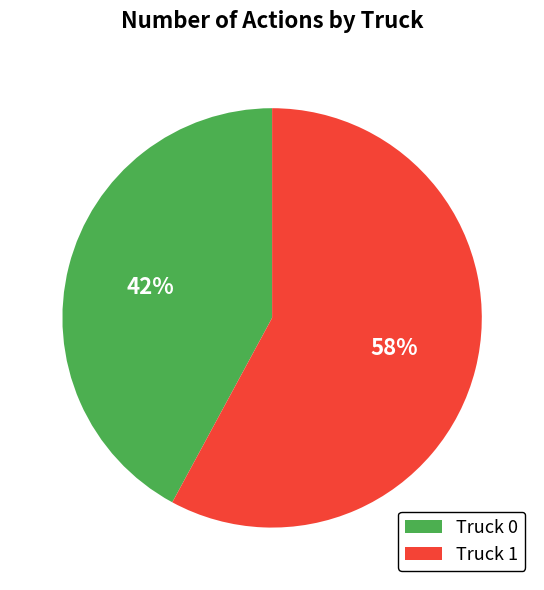

Which slice is the largest?

Truck 1